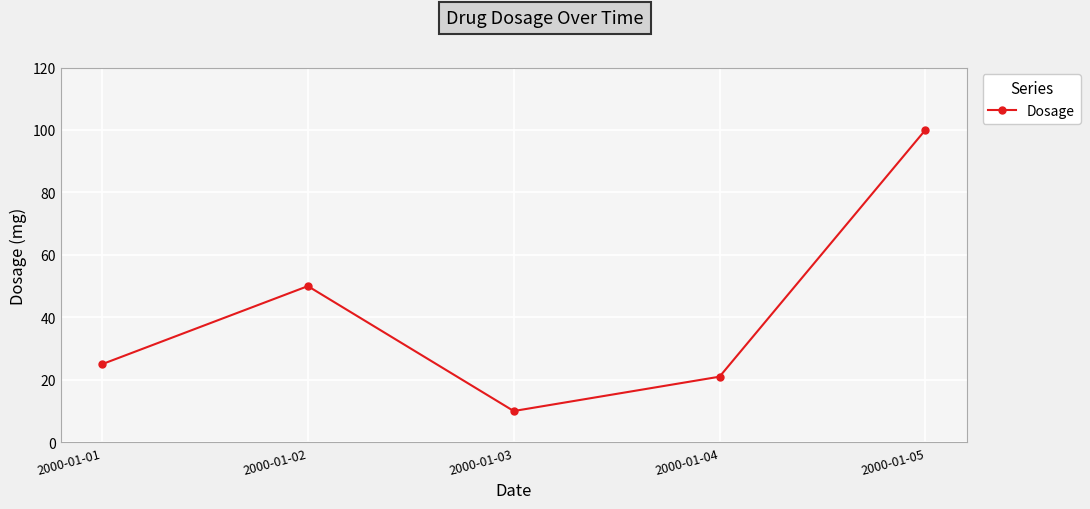

How many points are higher than both their immediate neighbors (excluding endpoints)?

1